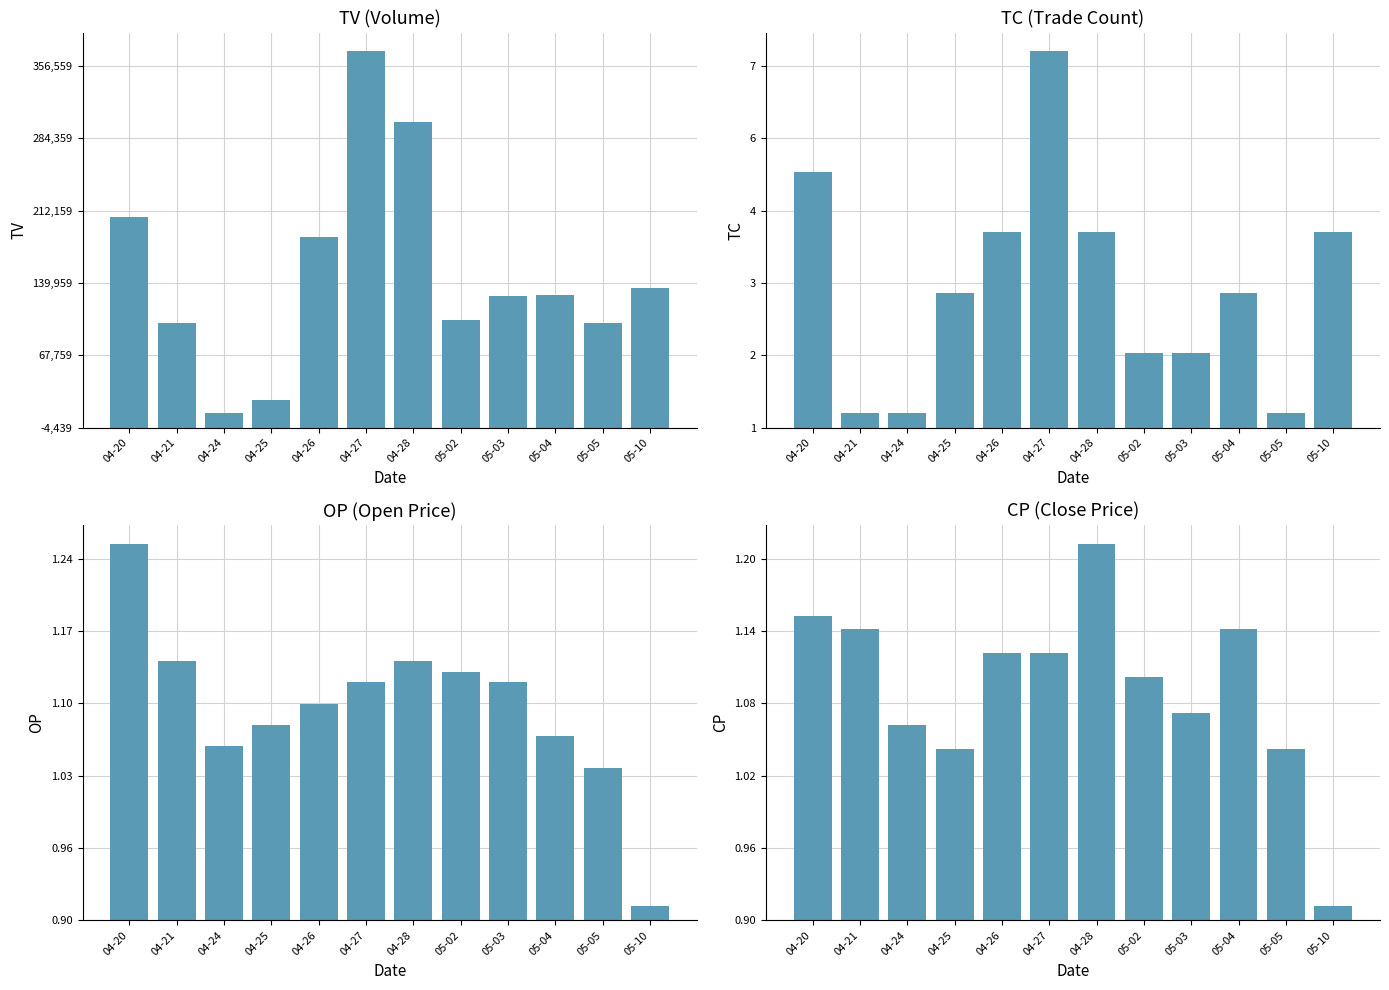

Which series has the widest spread of values?

TV